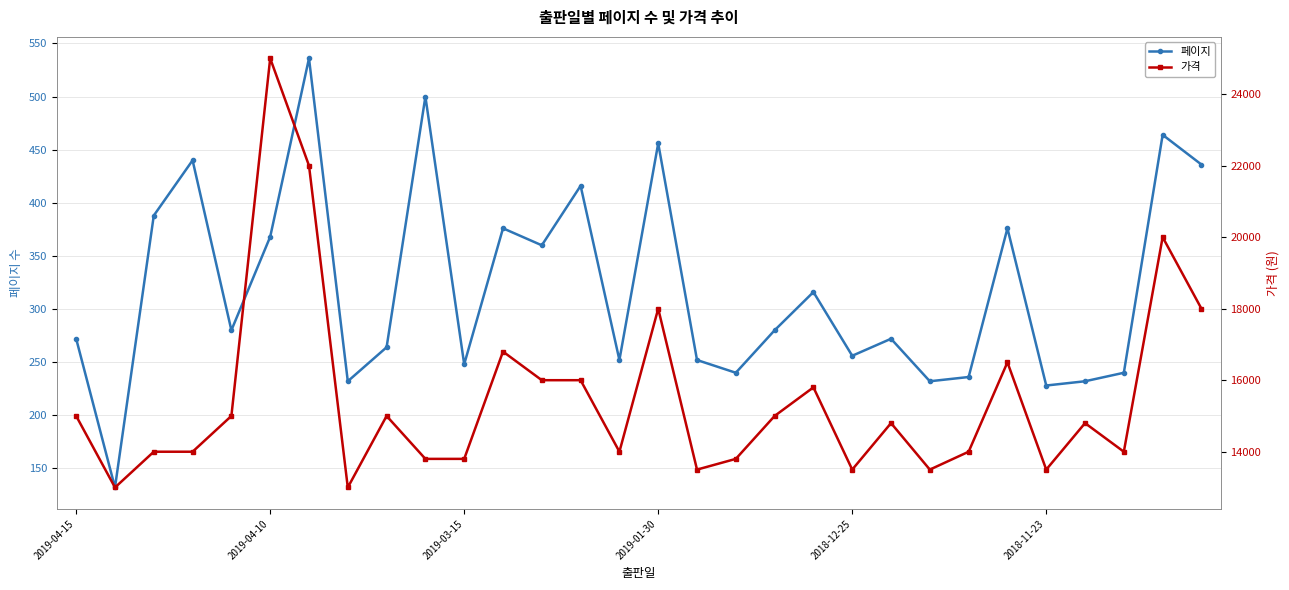

True or false: 페이지 has more than 2 points higher than both neighbors.

True